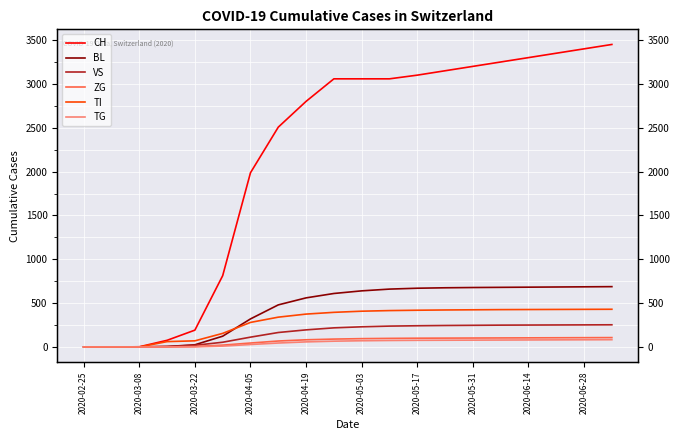

Where does the ZG series first go above 95?

11